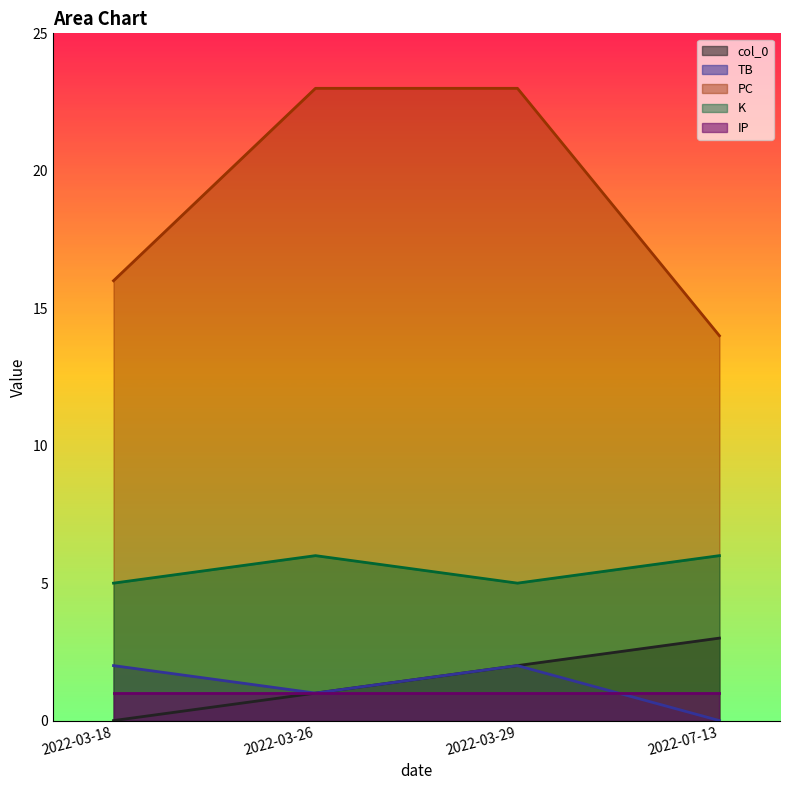

Is it true that TB equals 2 at 2022-03-18?

True